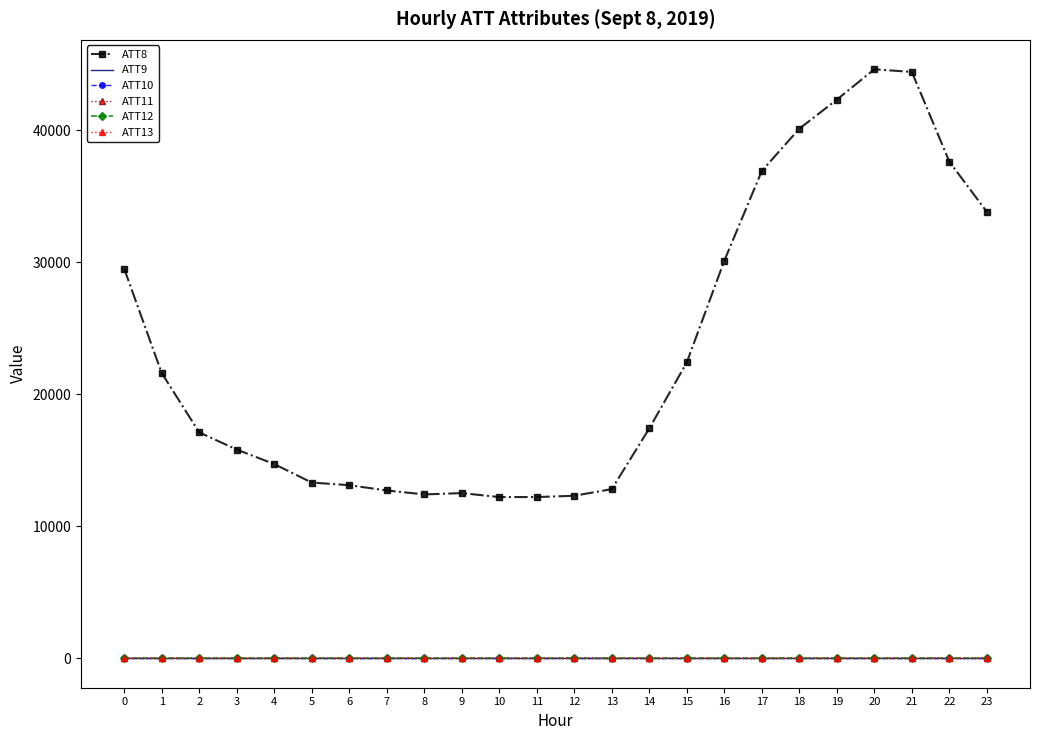

How many interior local peaks does the ATT8 series have?

2